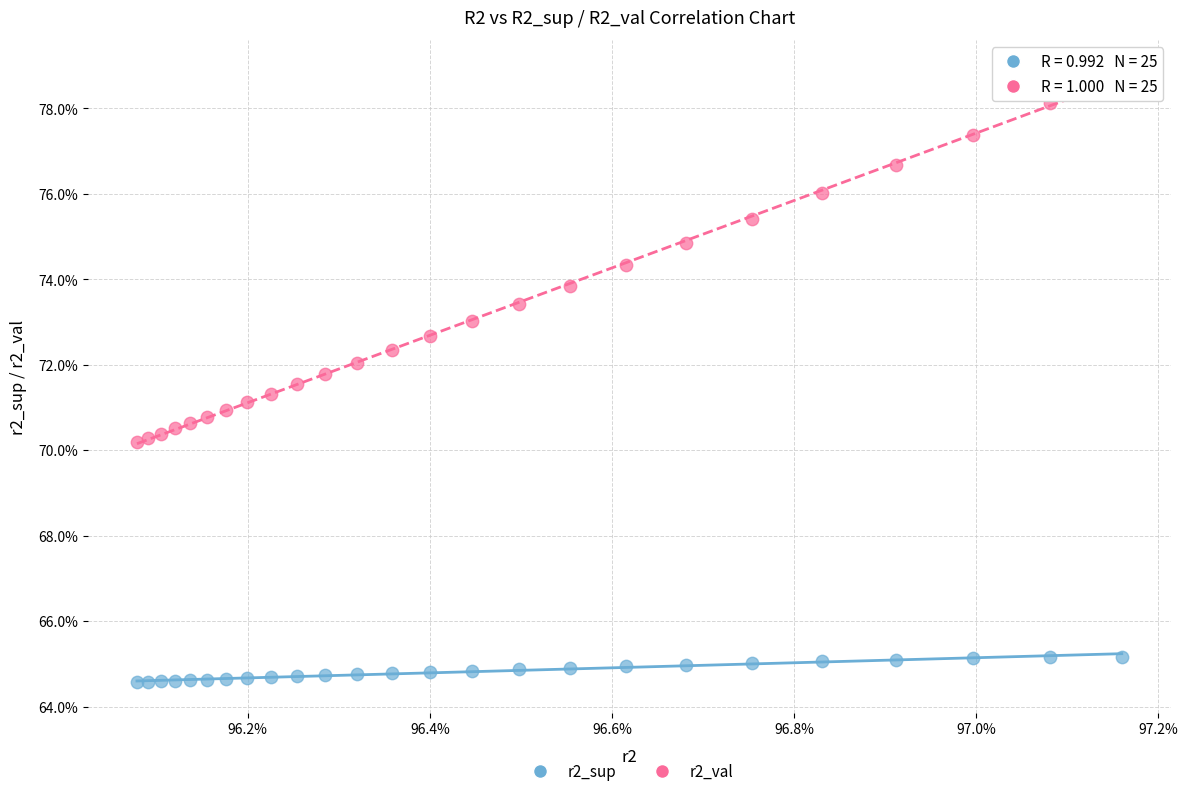

Which series contains the highest Y value?

r2_val